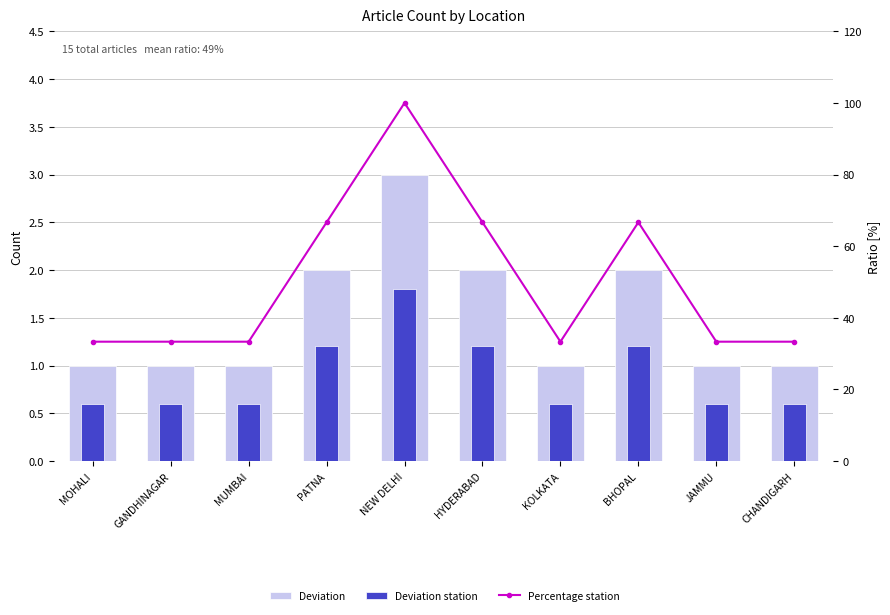

What are all the series names shown in the legend?

Deviation, Deviation station, Percentage station